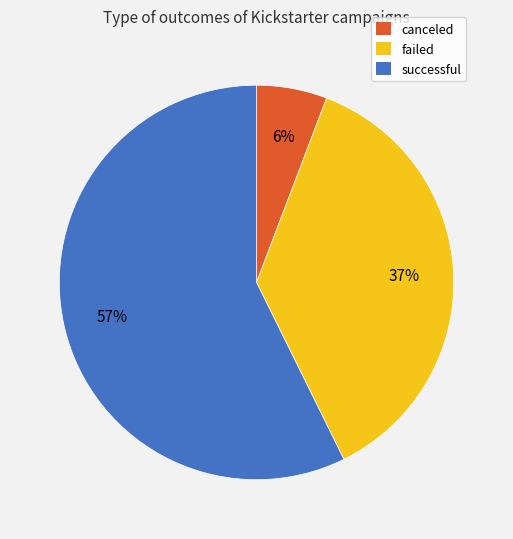

True or false: failed accounts for 49% of the total.

False